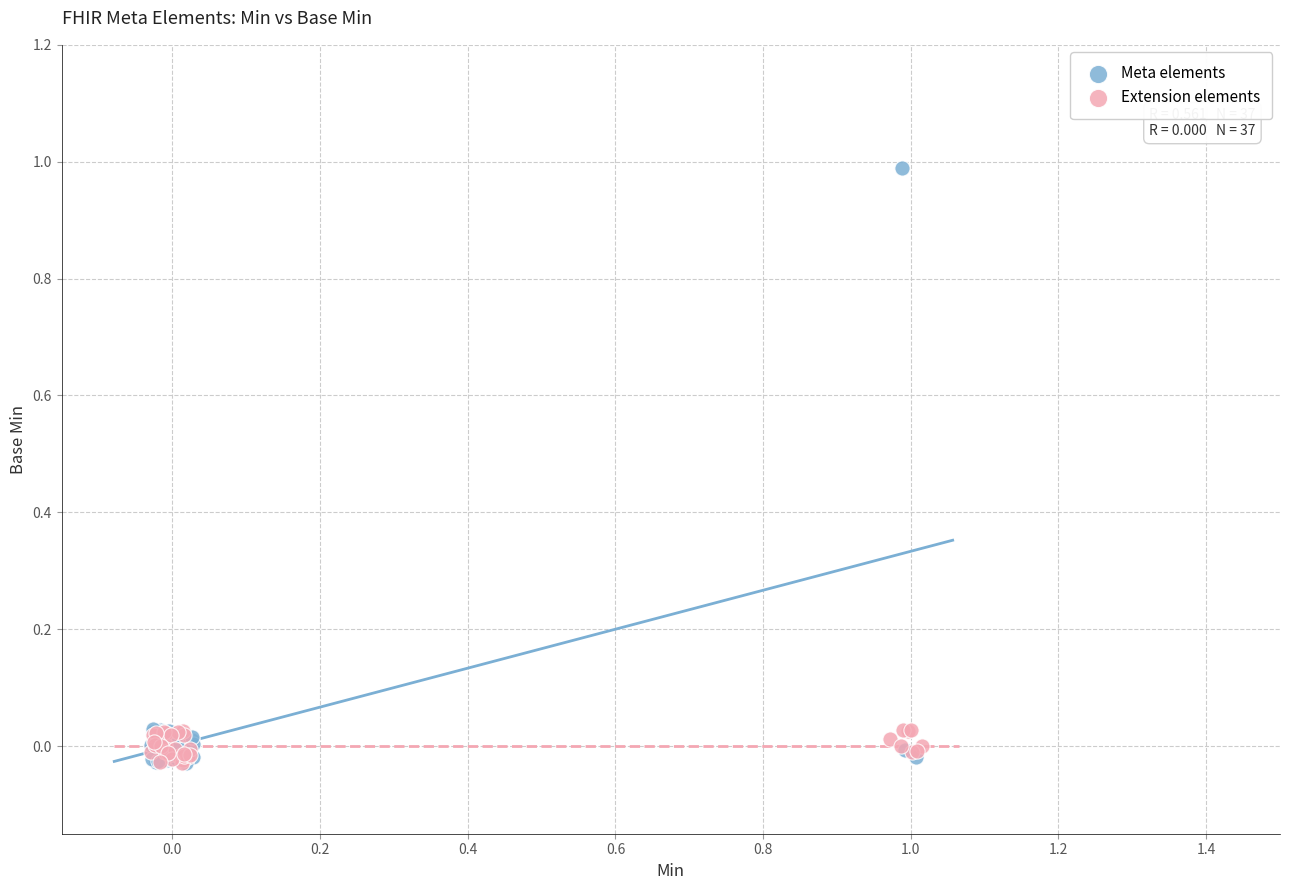

Which series contains the highest Y value?

Meta elements